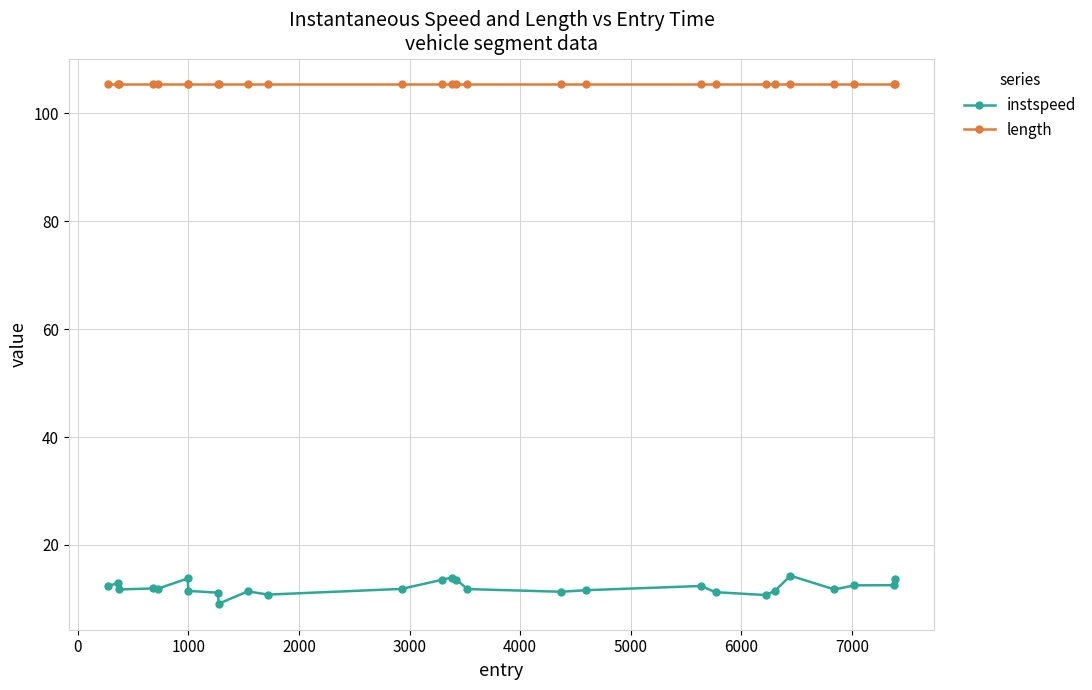

True or false: length and instspeed cross at least once.

False